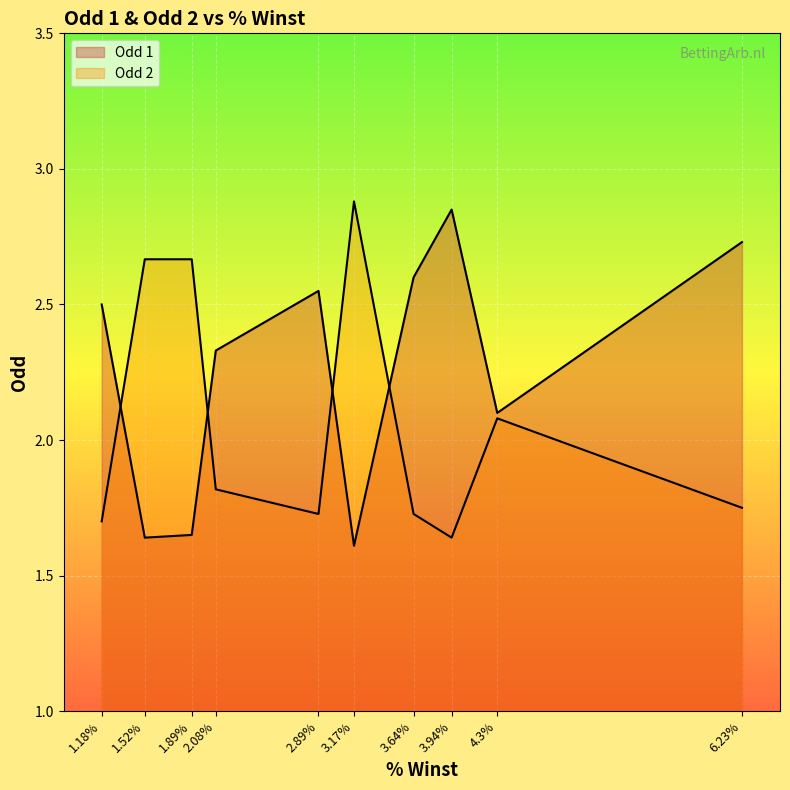

How many lines are shown in the chart?

2